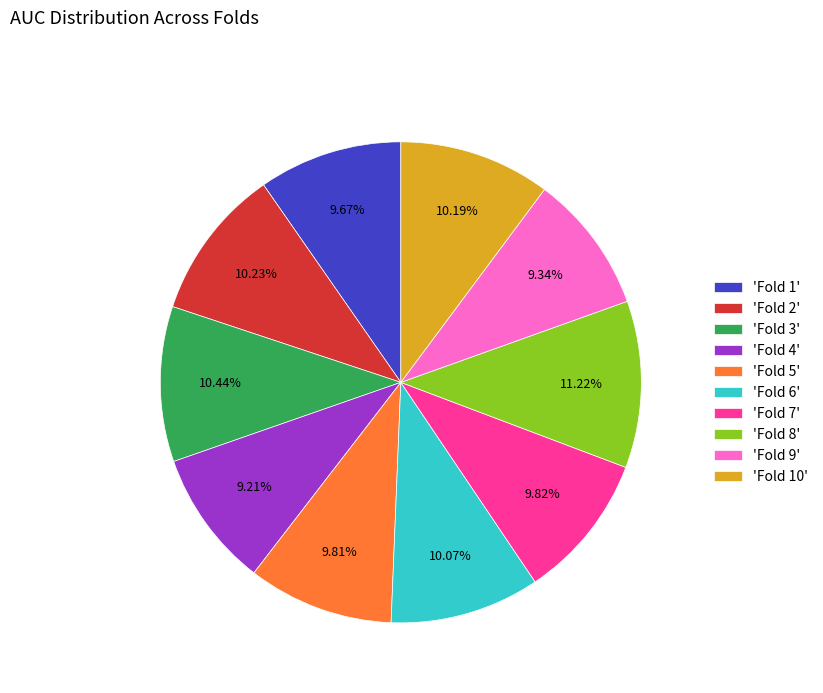

Between 'Fold 8' and 'Fold 5', which is larger?

'Fold 8'